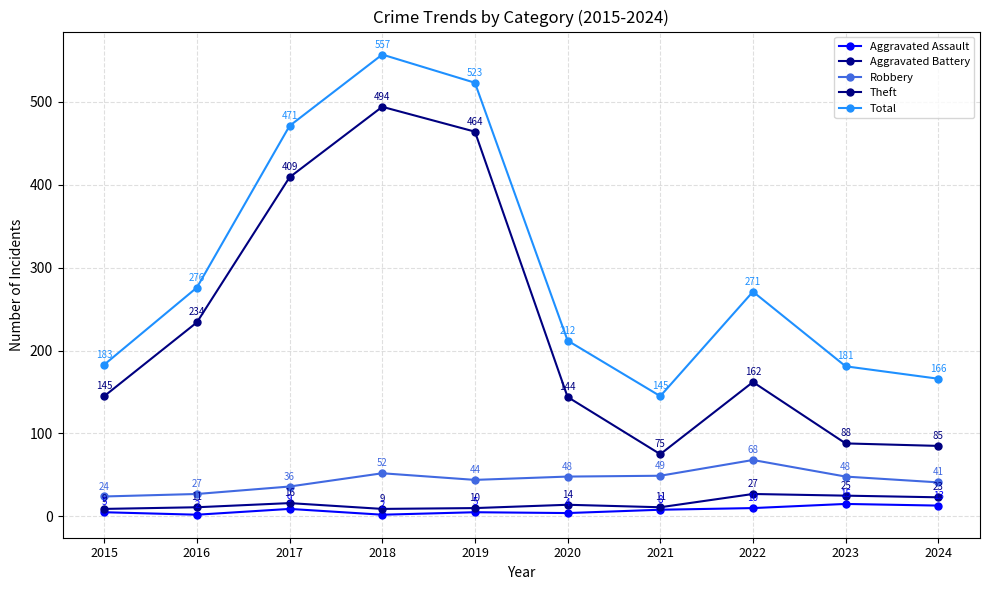

What is the difference between the Aggravated Battery values at 2019 and 2016?

1